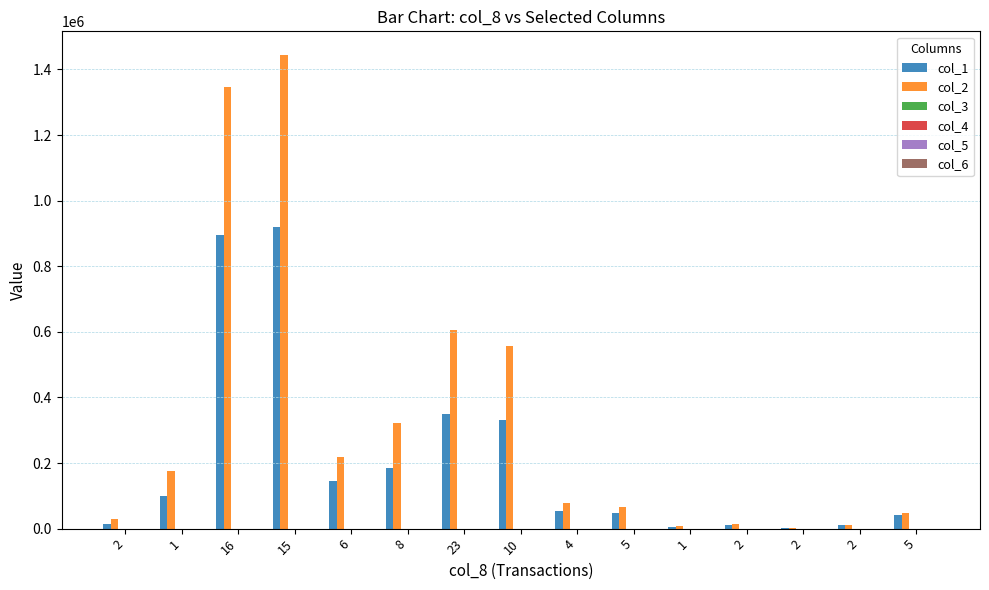

Rank the categories by col_5 value from highest to lowest.

2, 1, 8, 23, 10, 15, 16, 4, 6, 5, 1, 2, 2, 2, 5